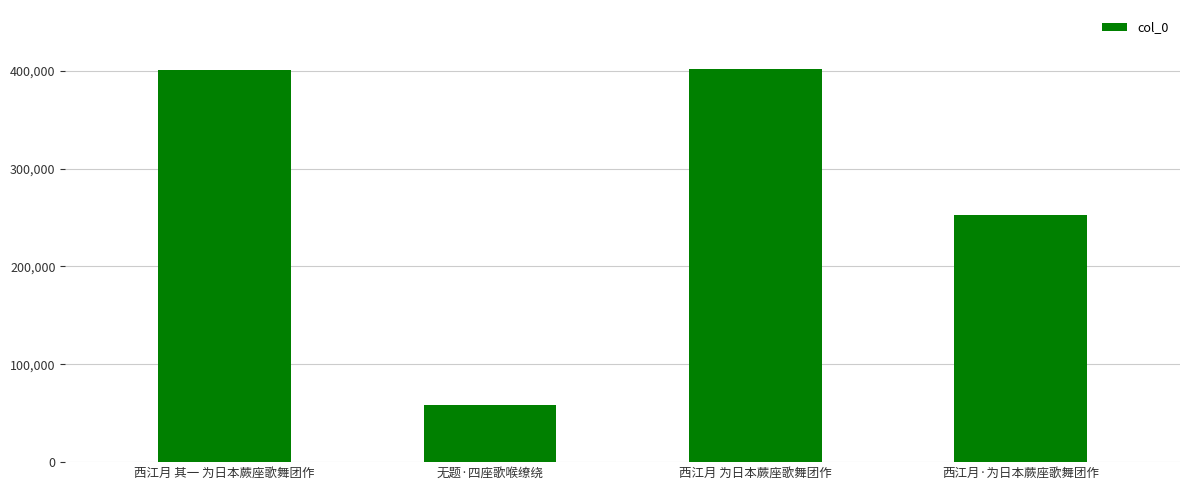

What is the label of the 2nd bar from the left?

无题·四座歌喉缭绕